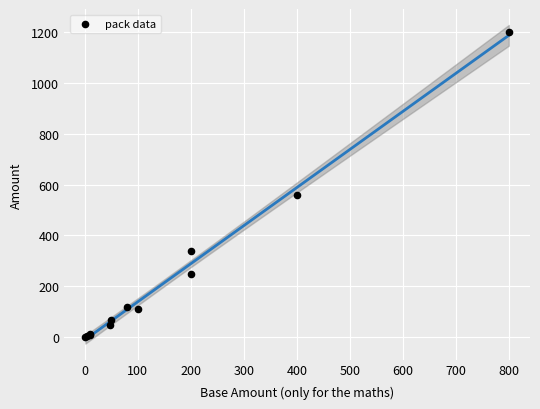

What Y value in the scatter plot is closest to 600?

560.0